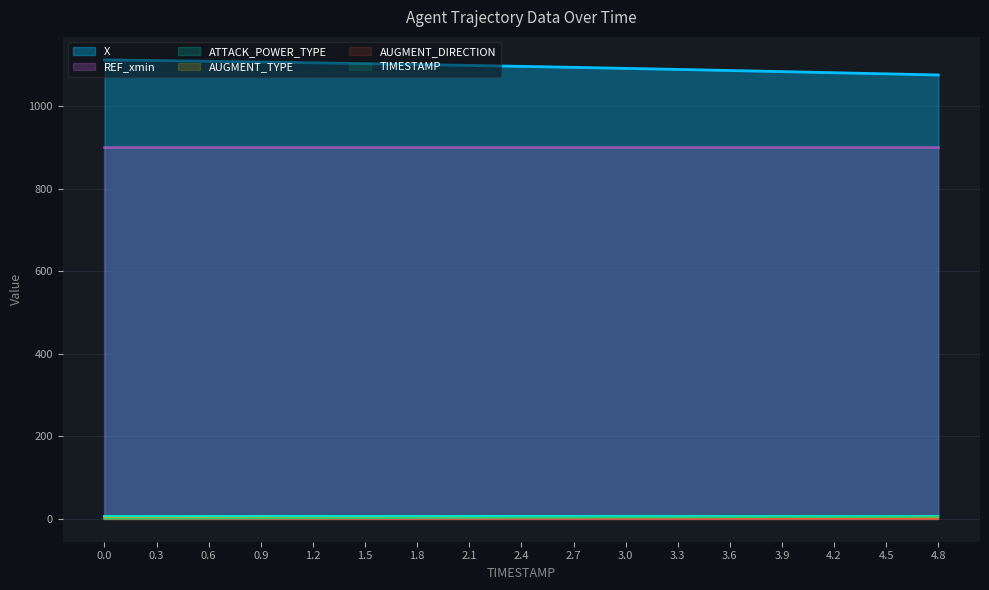

Between 0.3 and 2.1, which series saw the biggest shift?

X